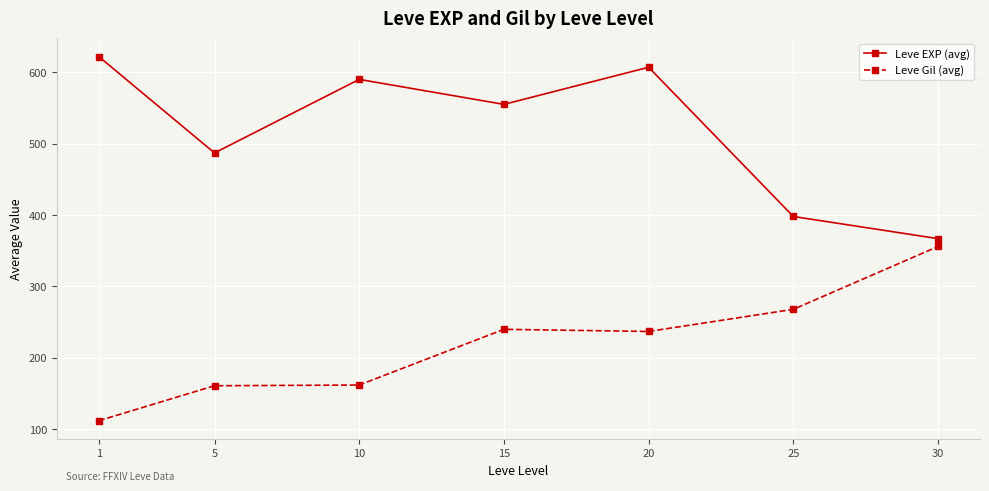

At which label does Leve Gil (avg) first exceed 237?

15